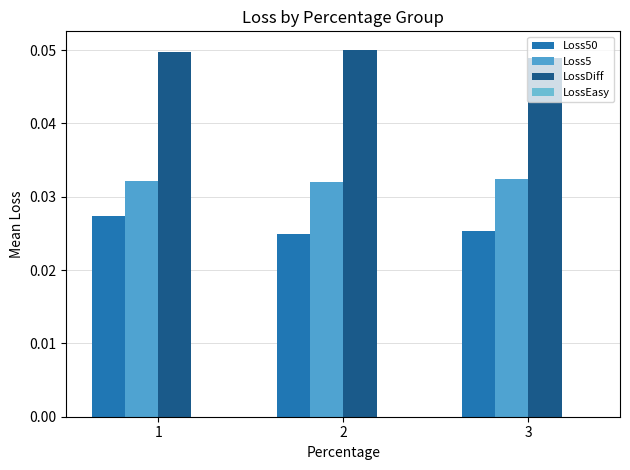

Reading left to right, extract all data points from this chart.

Loss50: 0.0	0.0	0.0
Loss5: 0.0	0.0	0.0
LossDiff: 0.0	0.1	0.0
LossEasy: 0.0	0.0	0.0